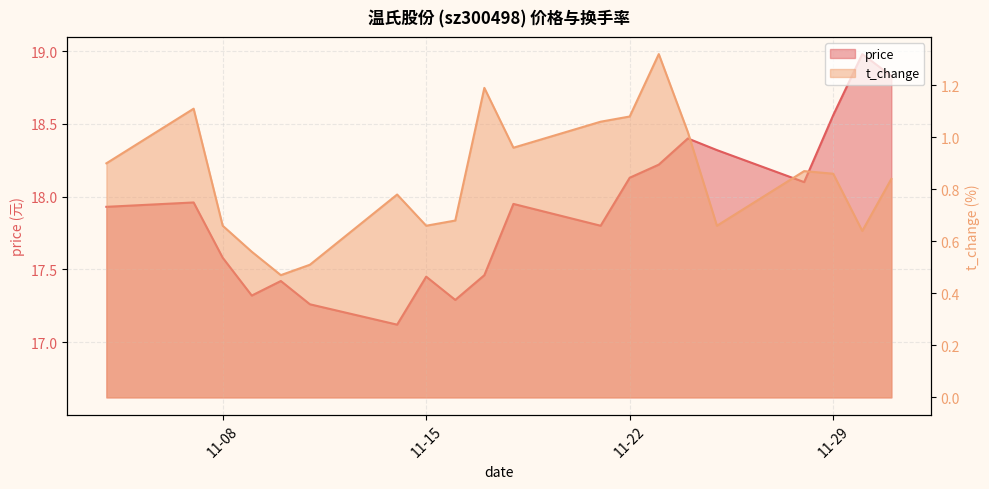

Where is the first local minimum for t_change?

2022-11-10